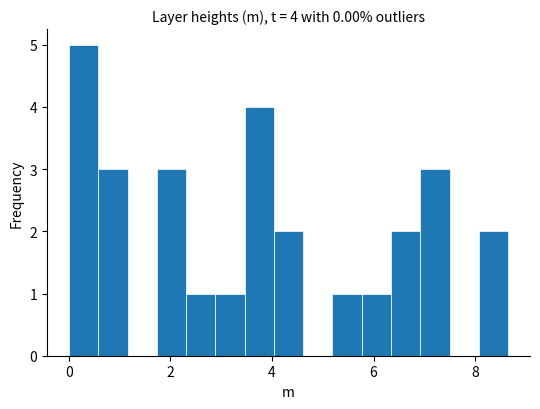

Around what value on the x-axis is the tallest bar? Give the approximate position of its centre, as read against the axis.

0.2